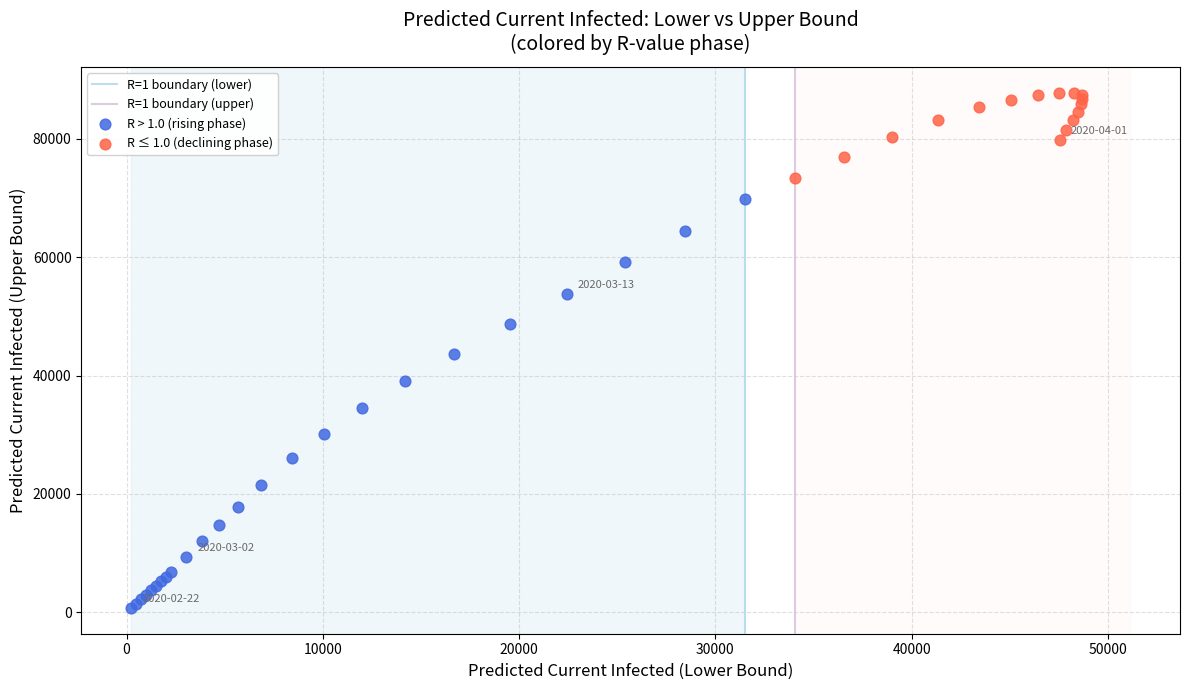

Which series has the largest Y range (max minus min)?

R > 1.0 (rising phase)